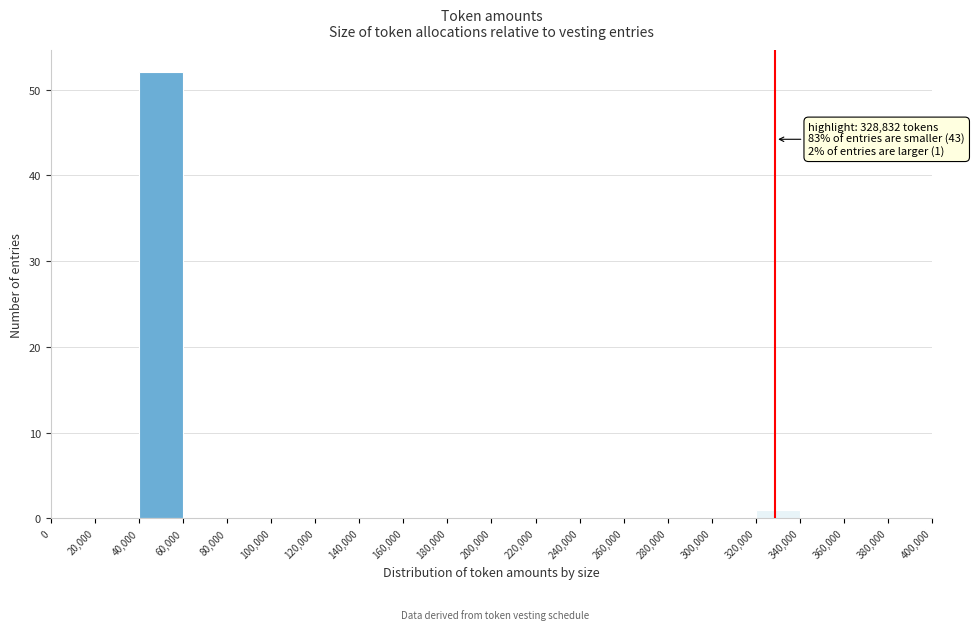

Over which range of the x-axis is the bar tallest?

40,000 to 60,000